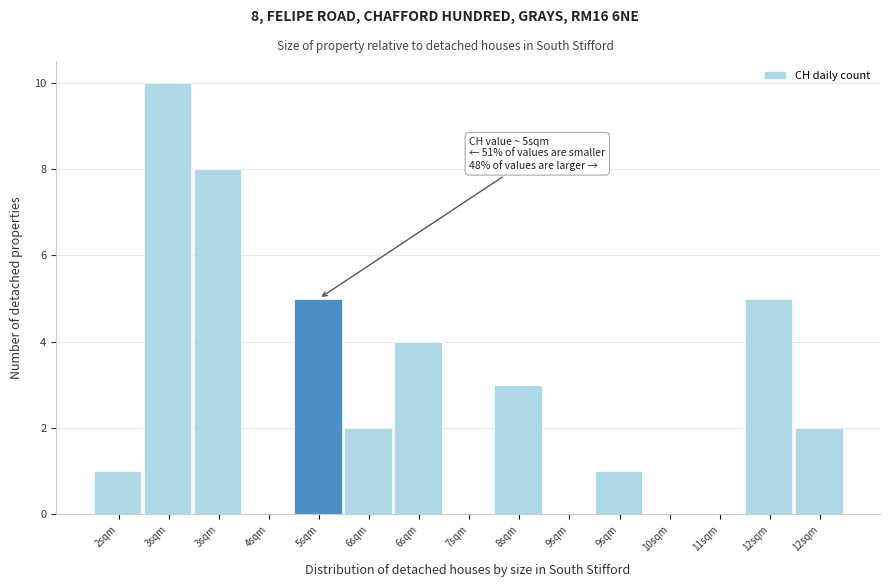

Count the number of data series in this chart.

1